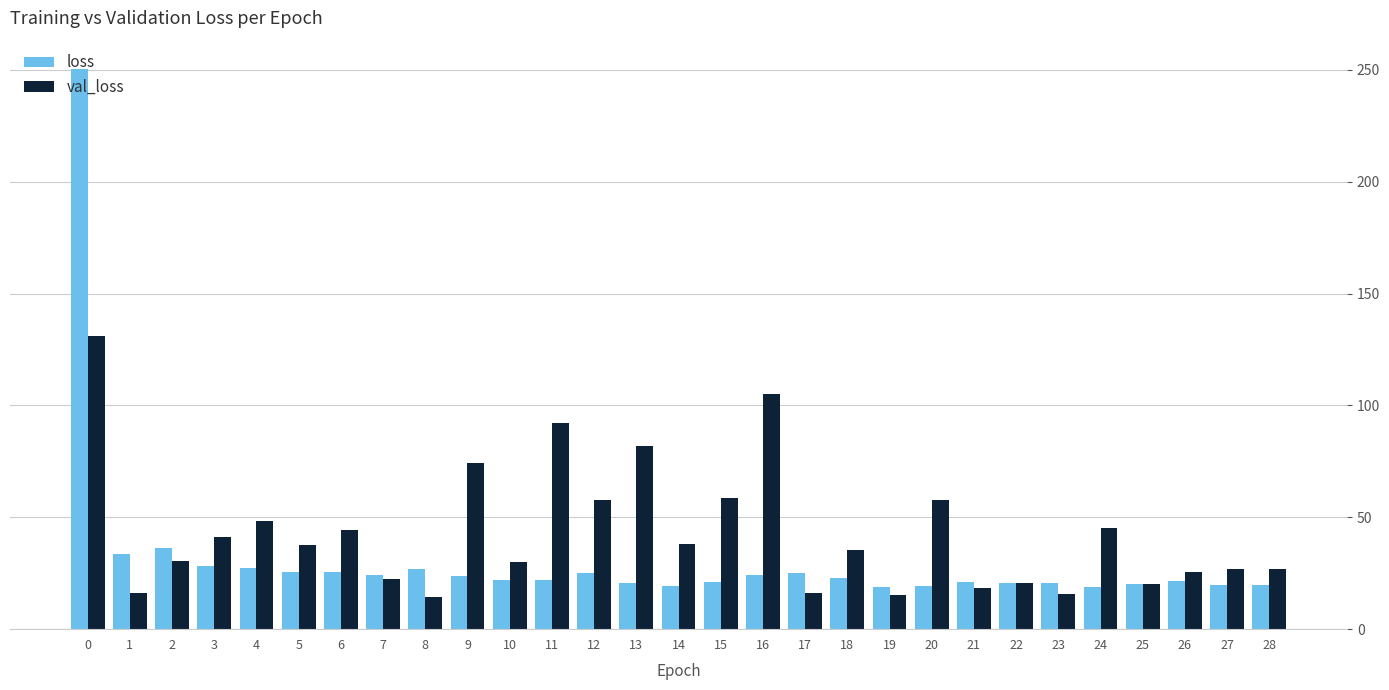

What is the lowest value of the loss series?

18.8